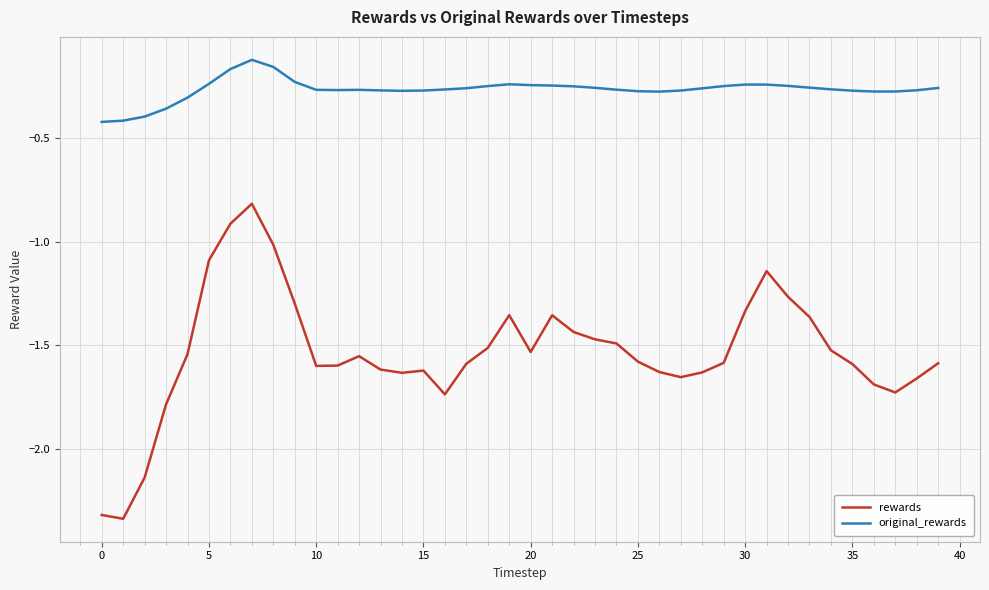

Which series has the largest range (max minus min)?

rewards